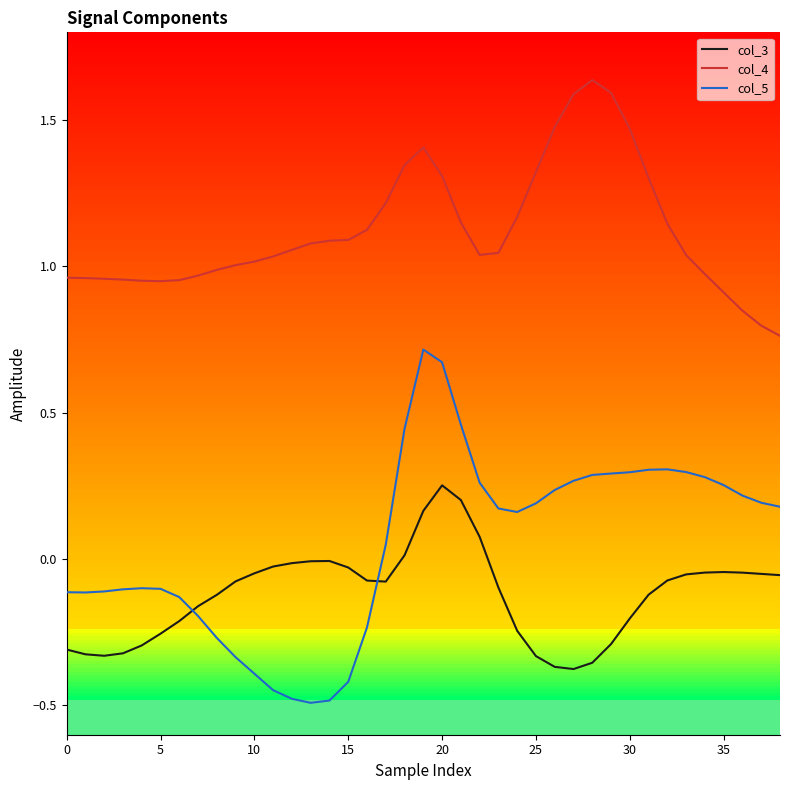

Which series has the widest spread of values?

col_5